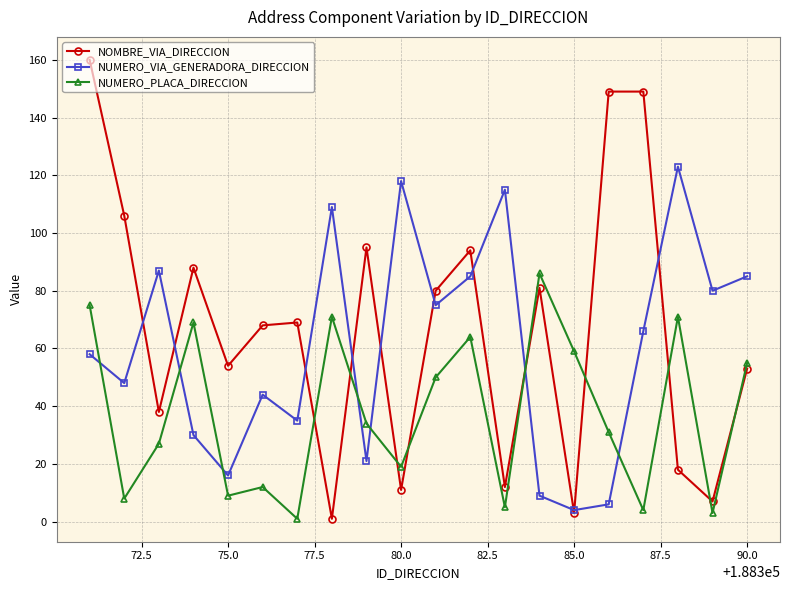

List the series in order of their overall mean, highest first.

NOMBRE_VIA_DIRECCION, NUMERO_VIA_GENERADORA_DIRECCION, NUMERO_PLACA_DIRECCION